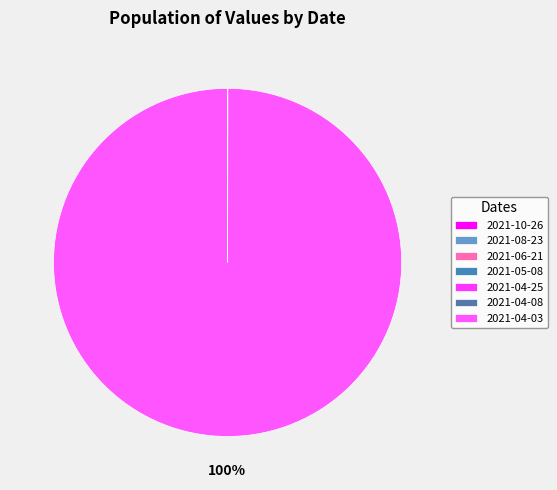

What is the smallest slice in the pie chart?

2021-04-08